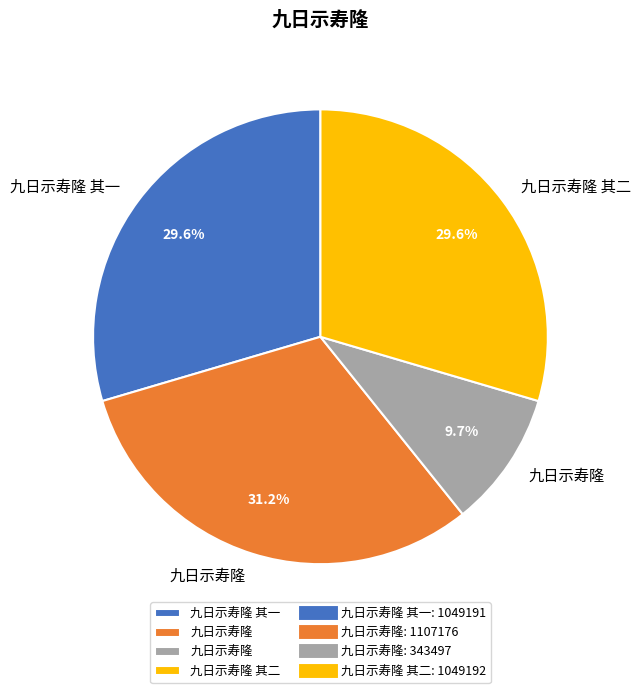

Does any single category account for the majority?

No